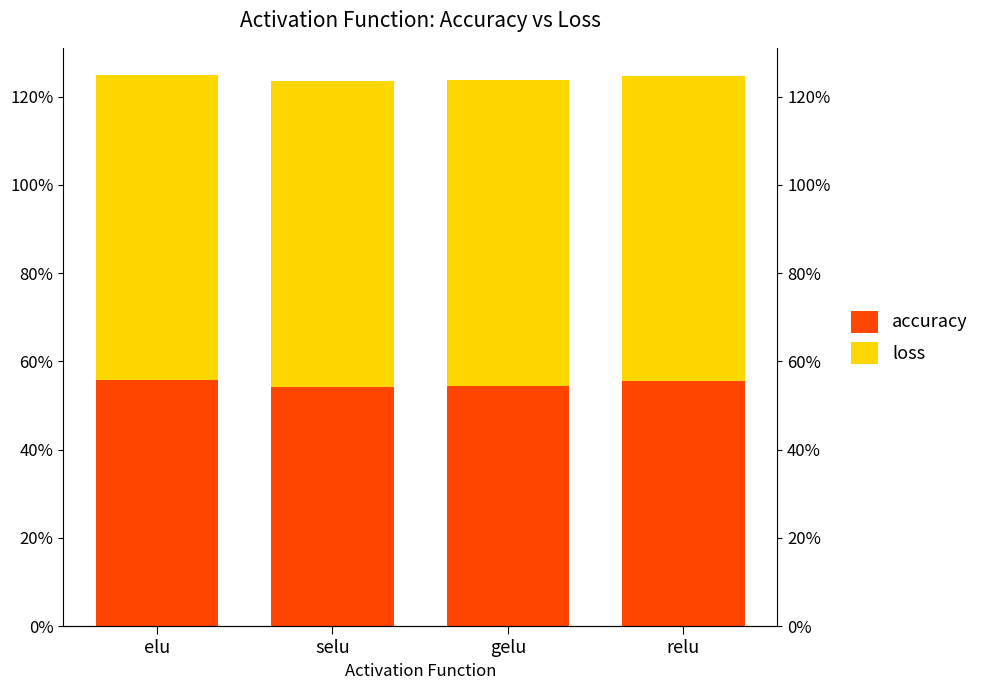

What position from the right is elu?

4